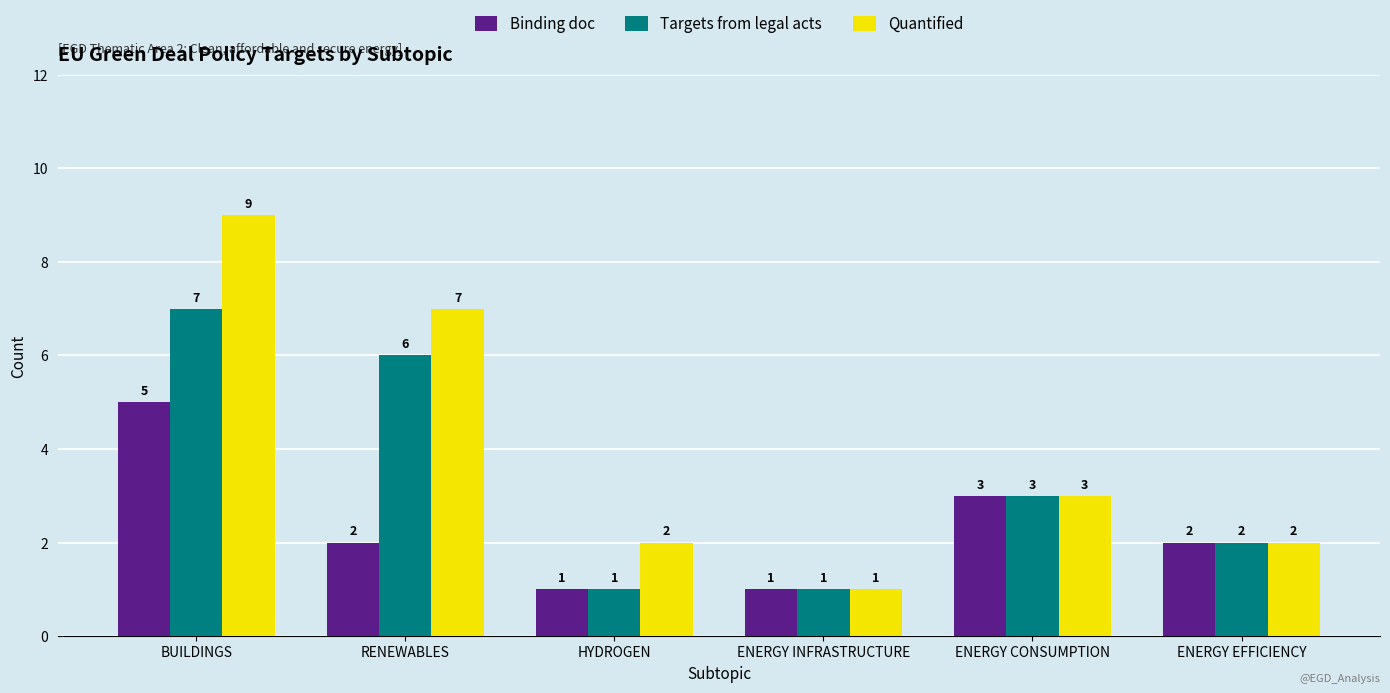

How many distinct data groups are displayed?

3